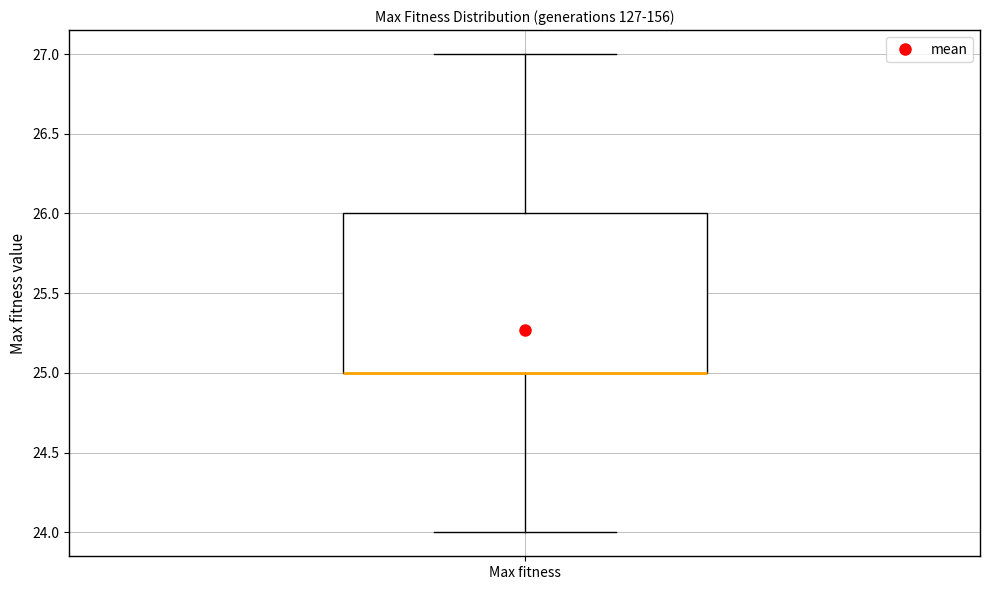

Read this box plot against the y-axis: the position of the median line, the range covered by the box, and the ends of both whiskers. The values are not printed on the chart, so give them approximately, as read against the axis.

median 25 (drawn on the box's lower edge), box 25 to 26, whiskers 24 to 27